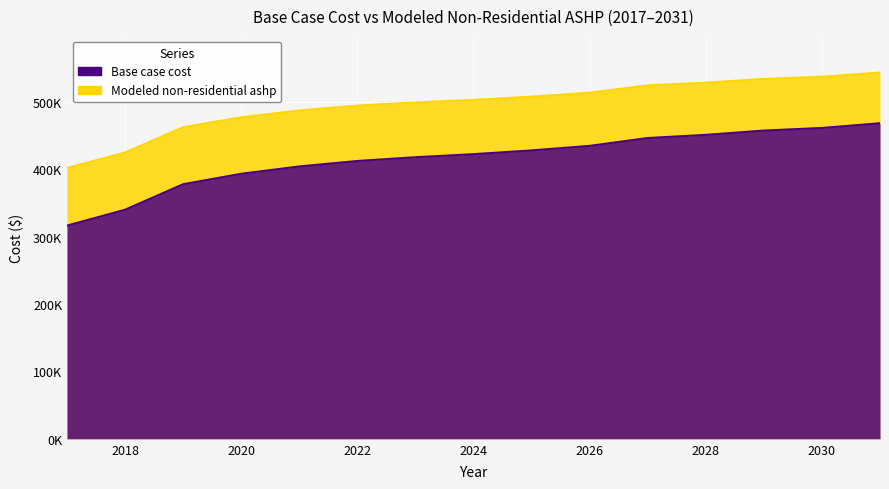

What is the difference between the Modeled non-residential ashp values at 2030 and 2020?

60059.8